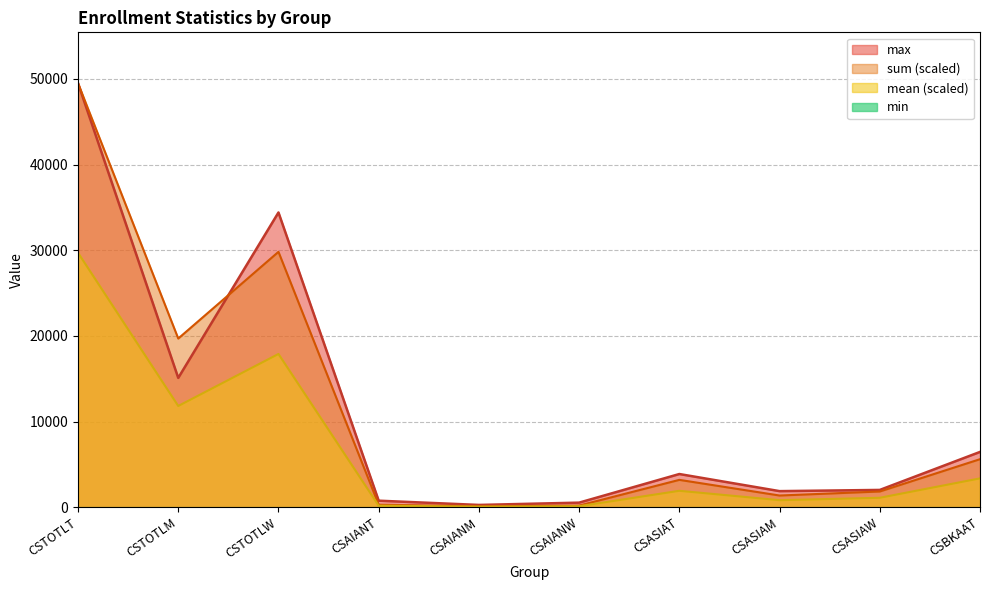

At which label does mean reach its minimum?

CSAIANM